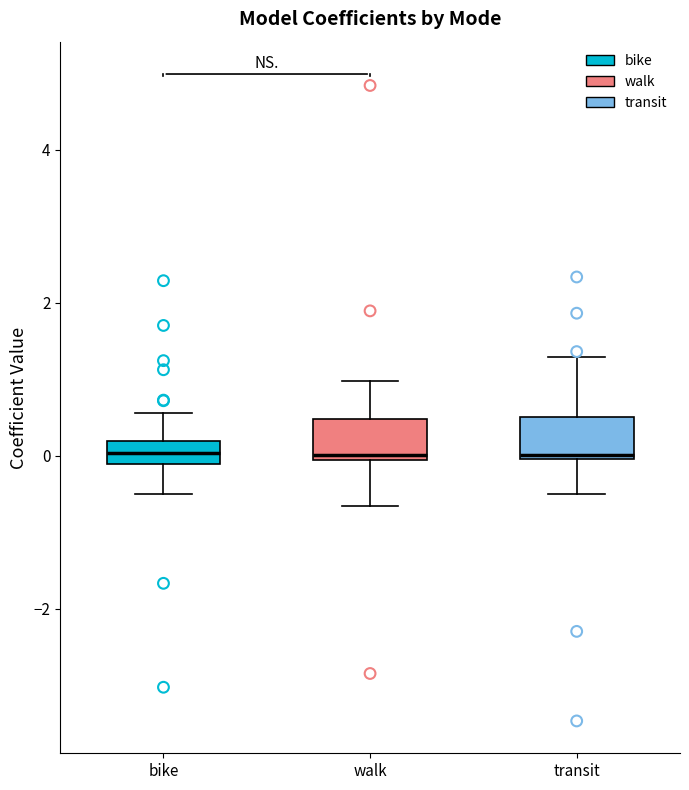

Where is the upper edge of the box for walk on the y-axis? The values are not printed on the chart, so give them approximately, as read against the axis.

0.4